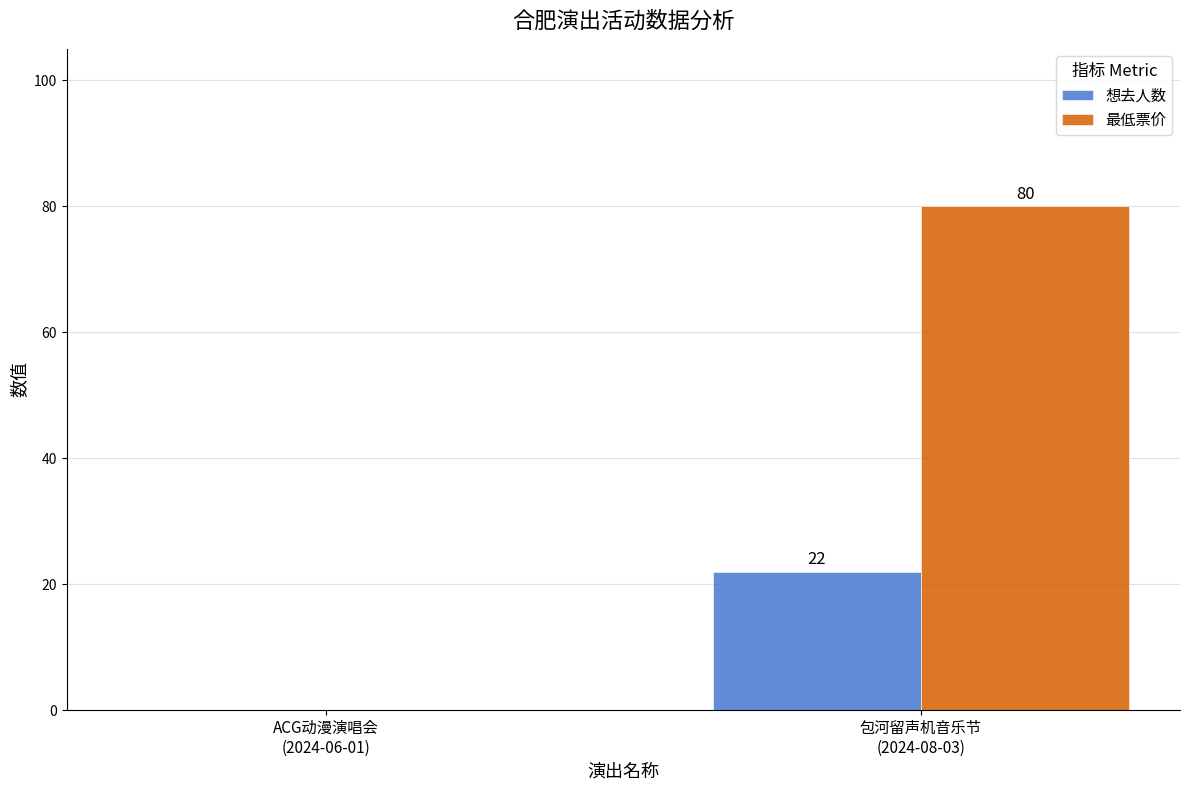

Reading right to left, list all the values displayed in this chart.

想去人数: 包河留声机音乐节
(2024-08-03)=22	ACG动漫演唱会
(2024-06-01)=0
最低票价: 包河留声机音乐节
(2024-08-03)=80	ACG动漫演唱会
(2024-06-01)=0